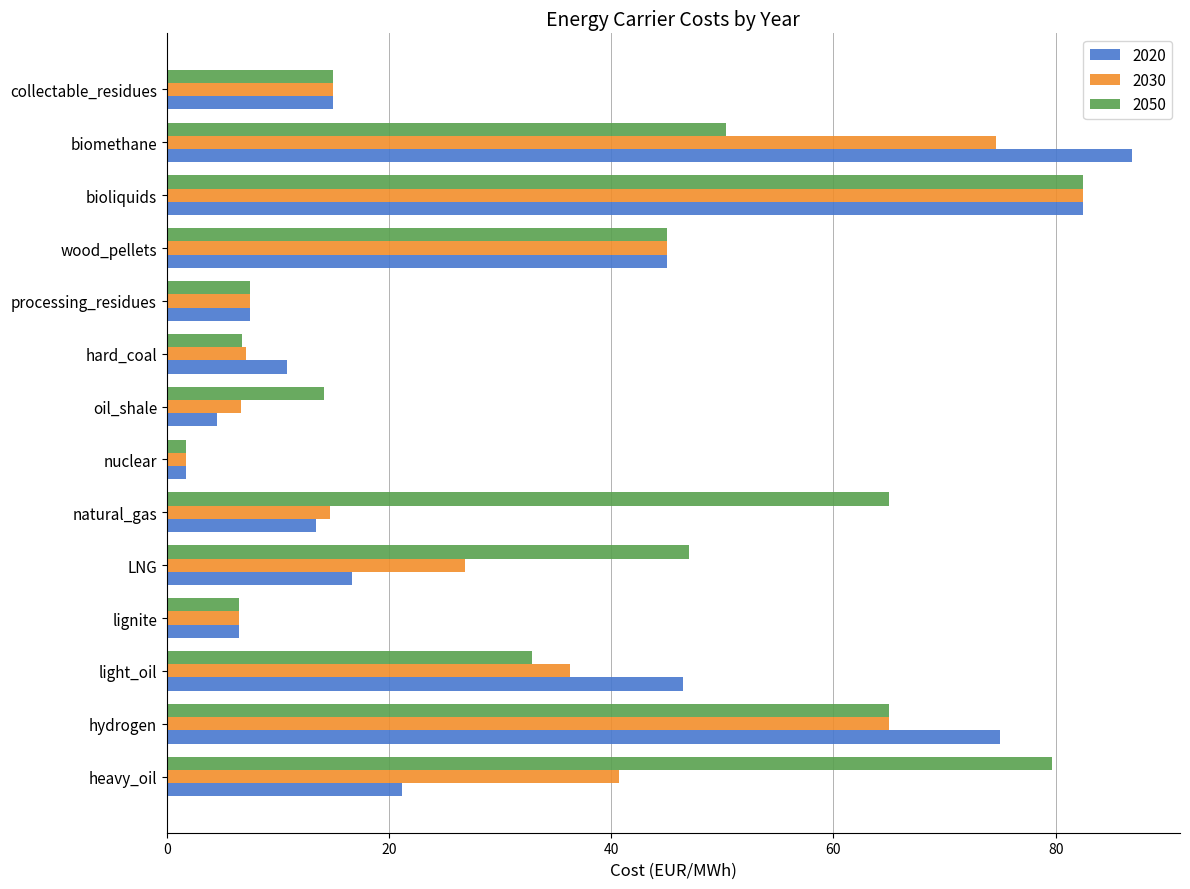

The value of 2050 at LNG is 47.0. True or false?

True